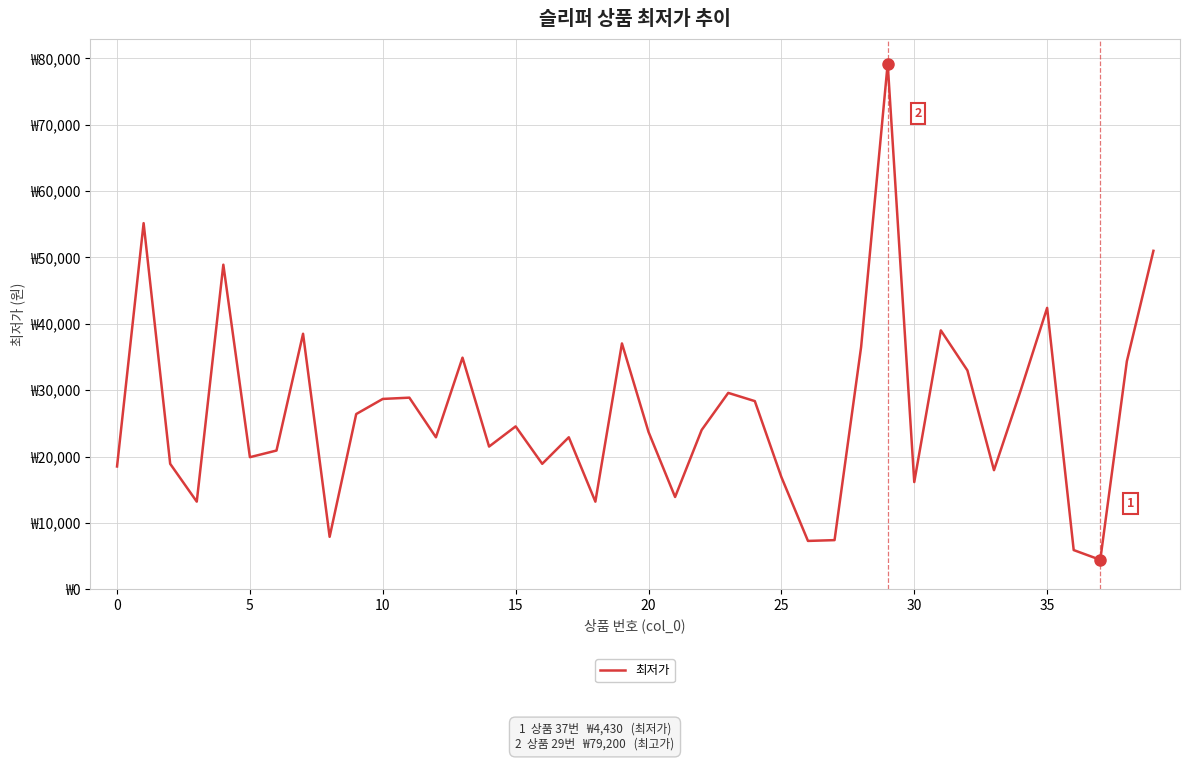

At which category does the chart reach its peak across all series?

29